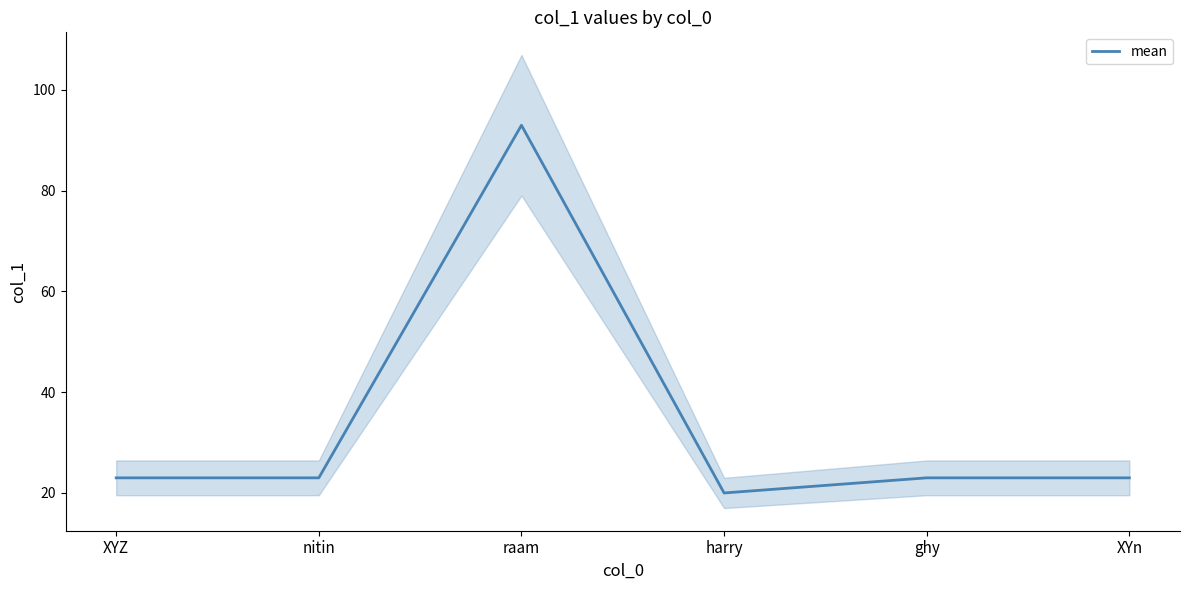

How many points are higher than both their immediate neighbors (excluding endpoints)?

1